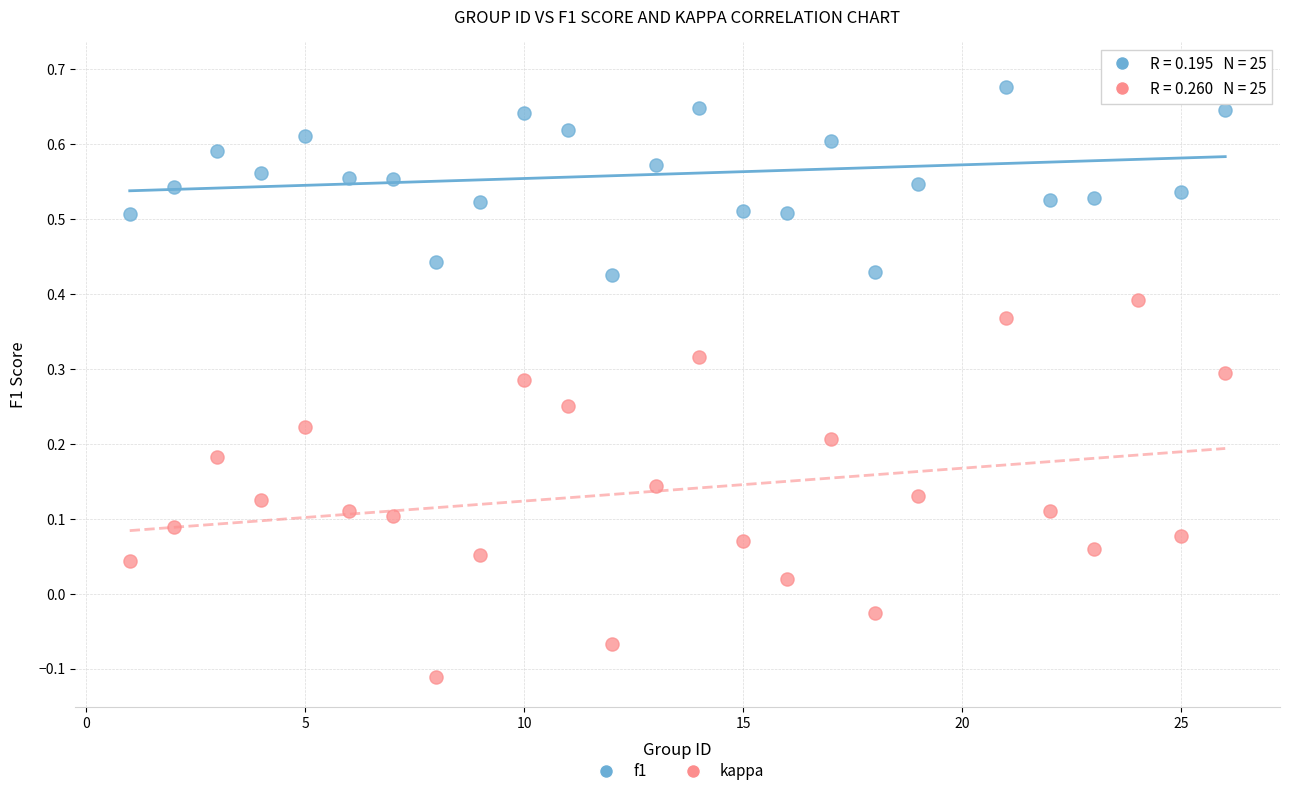

Across all data points, what is the range of X values (max minus min)?

25.0